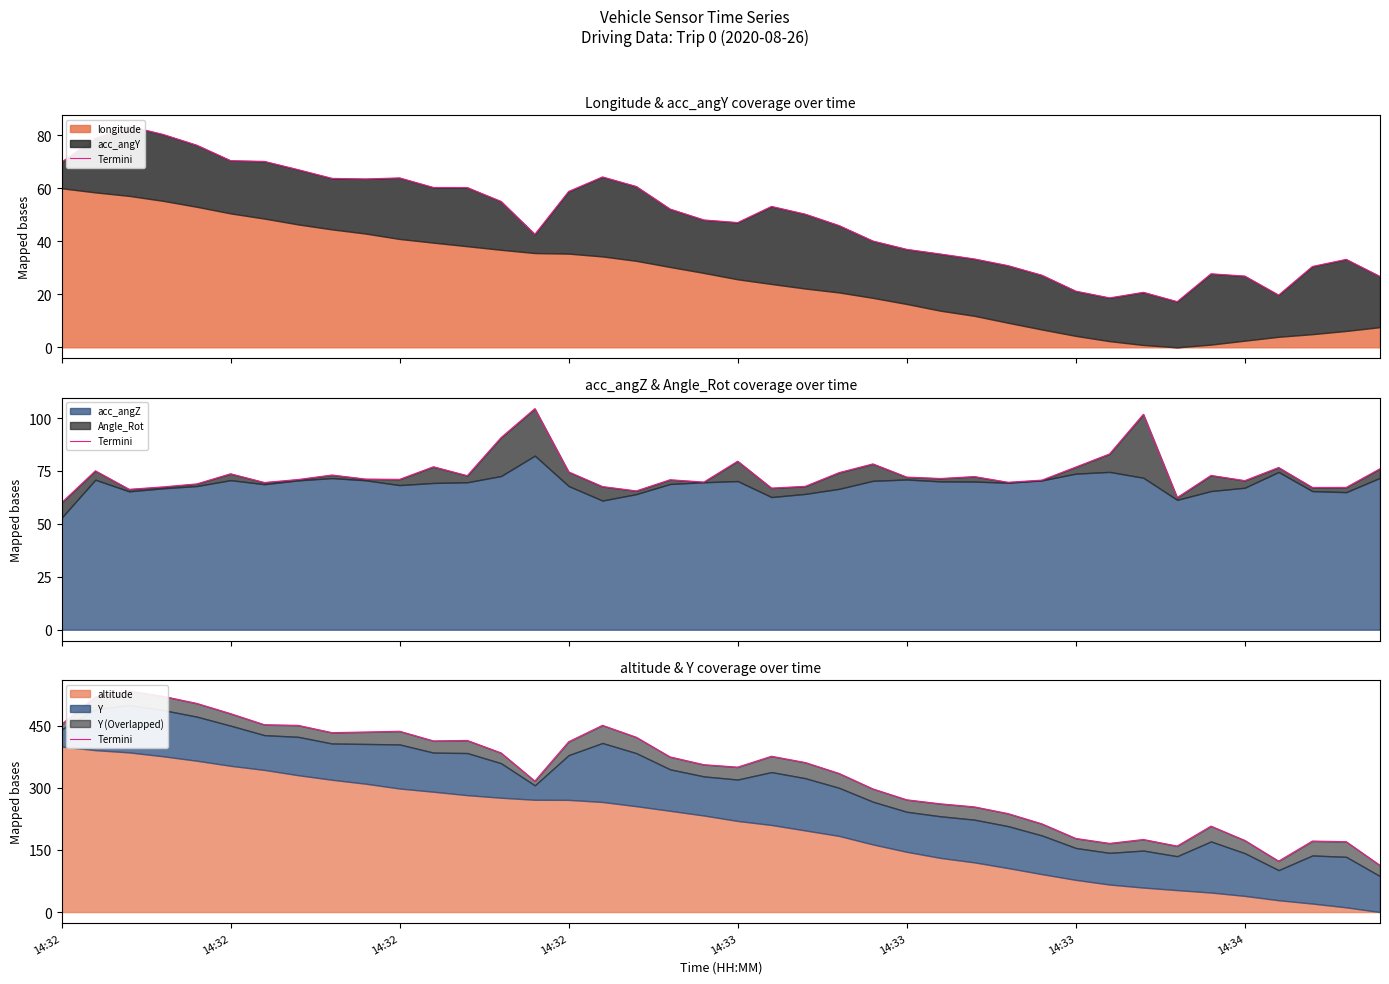

Does the chart display data point markers on the line(s)?

No